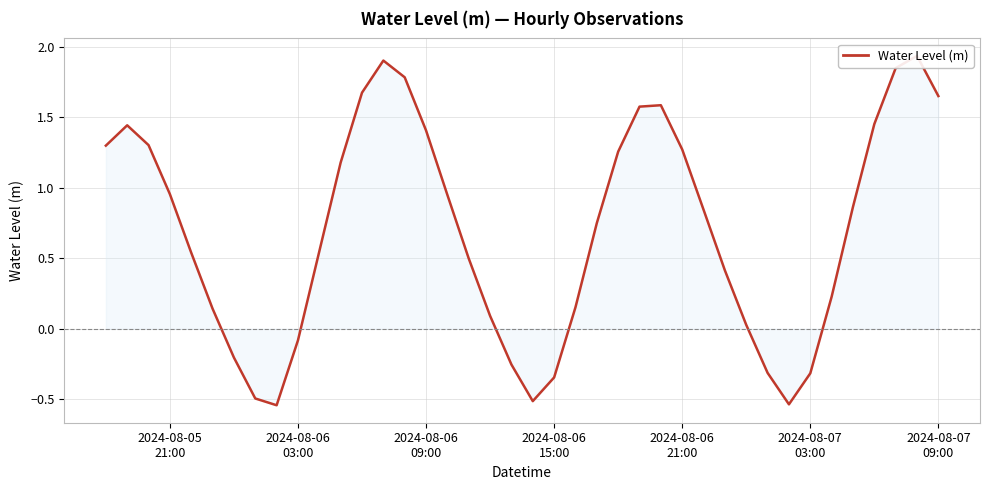

Reading left to right, list all the values displayed in this chart.

1.3	1.4	1.3	1.0	0.5	0.1	-0.2	-0.5	-0.5	-0.1	0.5	1.2	1.7	1.9	1.8	1.4	0.9	0.5	0.1	-0.3	-0.5	-0.3	0.2	0.7	1.3	1.6	1.6	1.3	0.8	0.4	0.0	-0.3	-0.5	-0.3	0.2	0.9	1.5	1.8	1.9	1.6